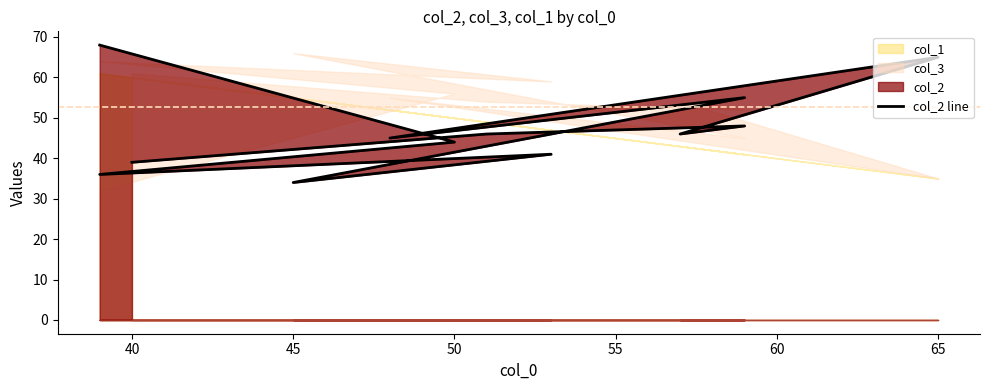

Where is the first local maximum?

50